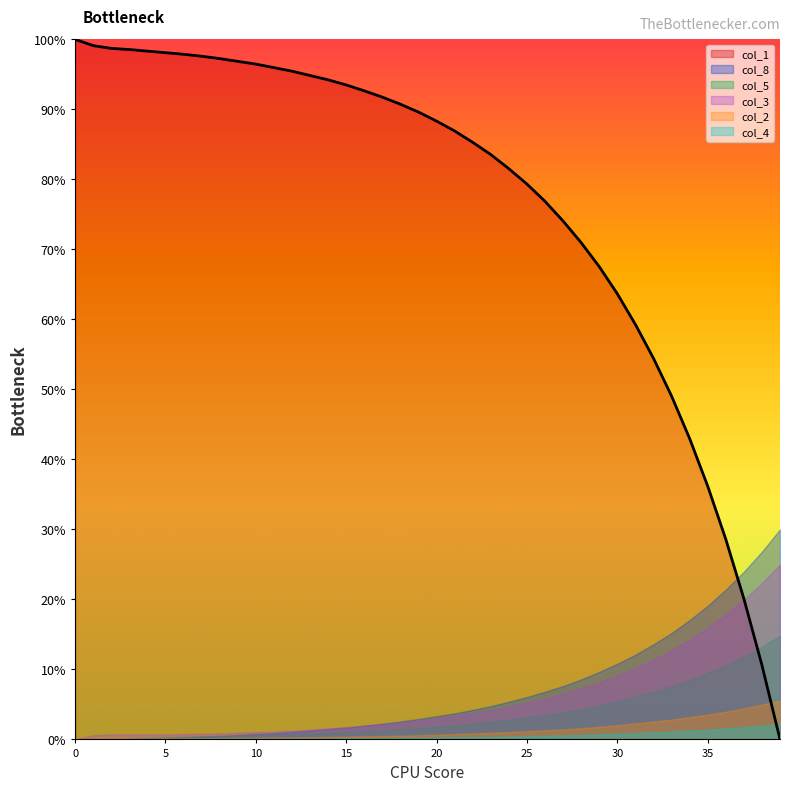

What is the approximate value at 30?

63.7